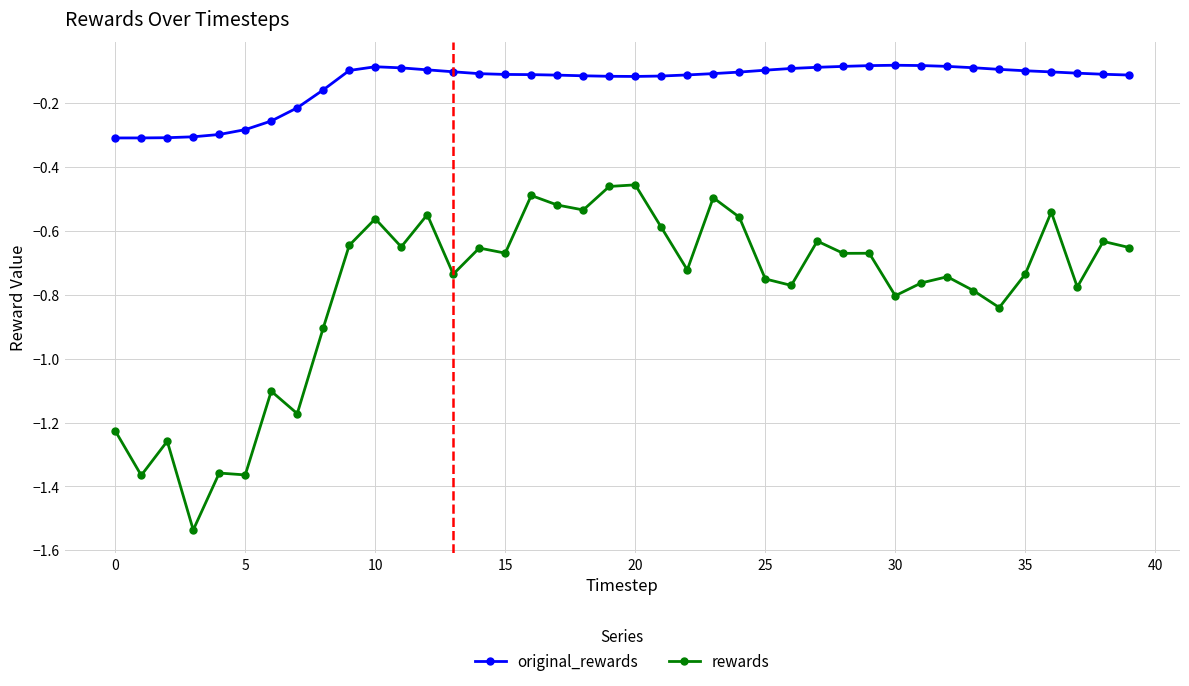

What are all the series names shown in the legend?

original_rewards, rewards